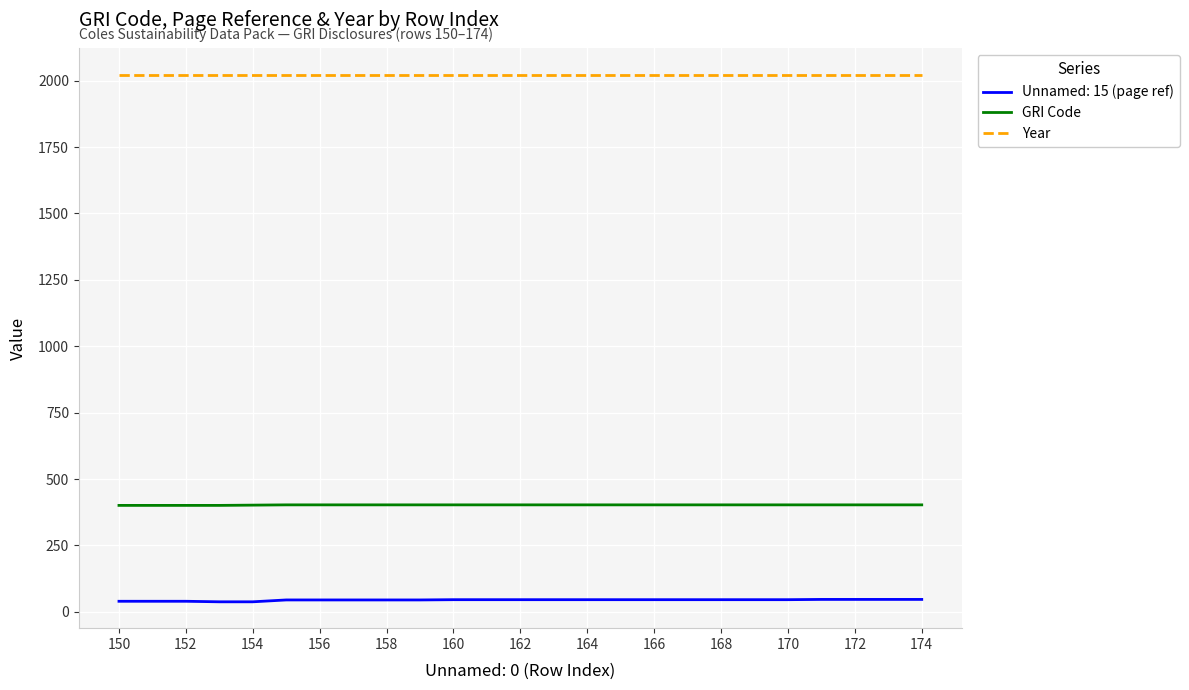

What is the difference between the maximum and minimum values in the GRI Code series?

2